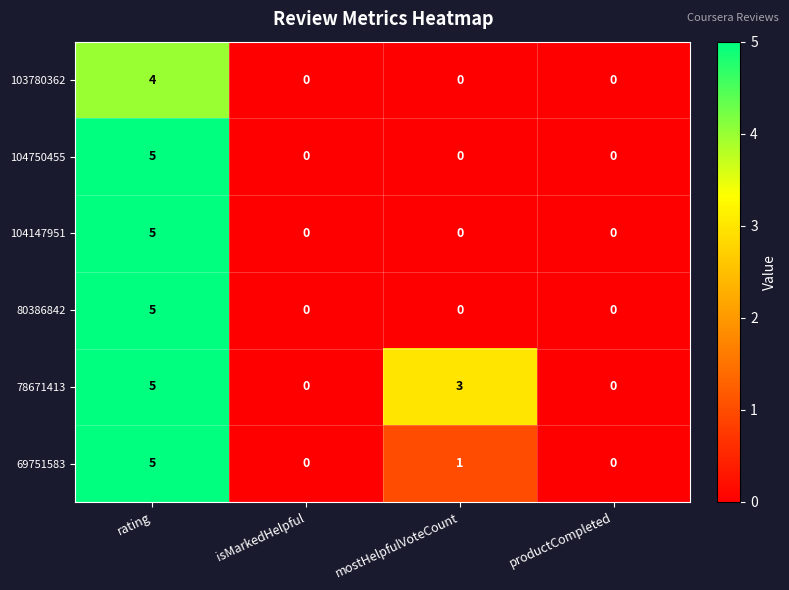

Which series has the largest total across all categories?

78671413